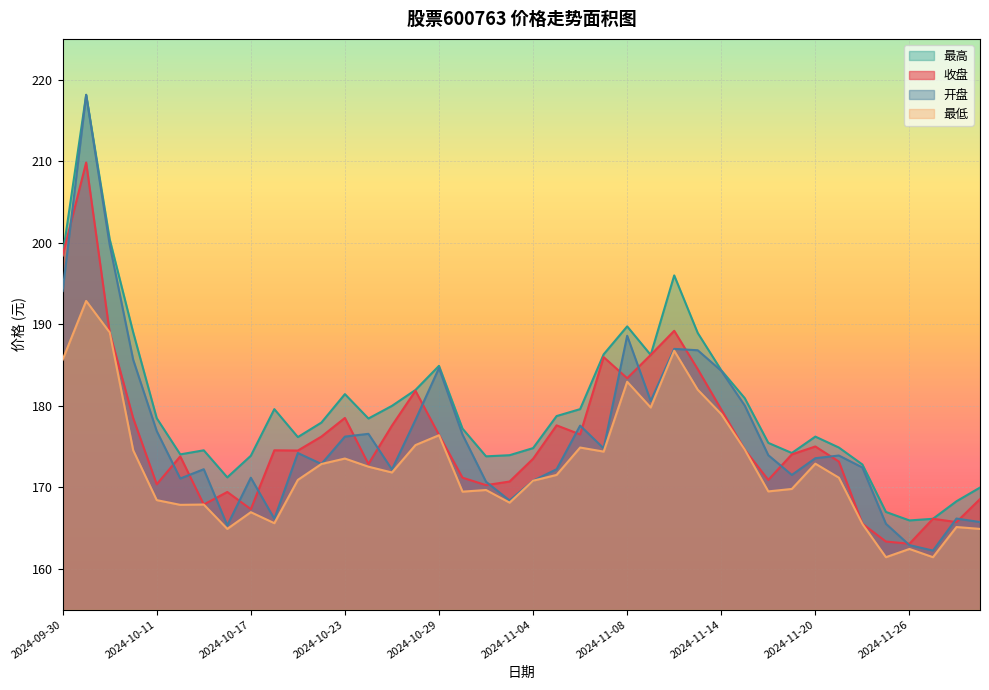

True or false: 最低 has a value of 298.4 at 2024-10-28.

False